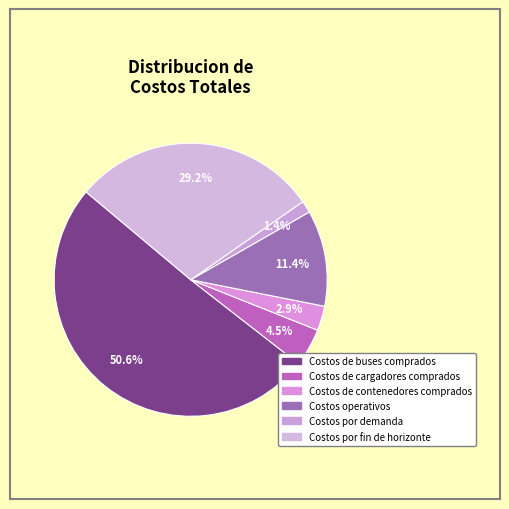

Combined, what portion of the pie is Costos por fin de horizonte and Costos de buses comprados?

79.8%